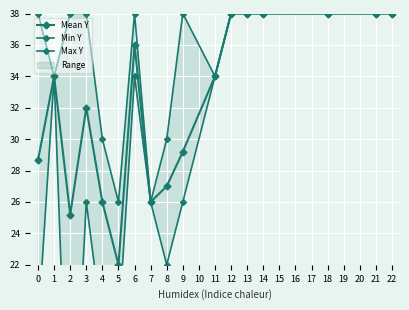

The Mean Y series shows 39.6 at 7. True or false?

False